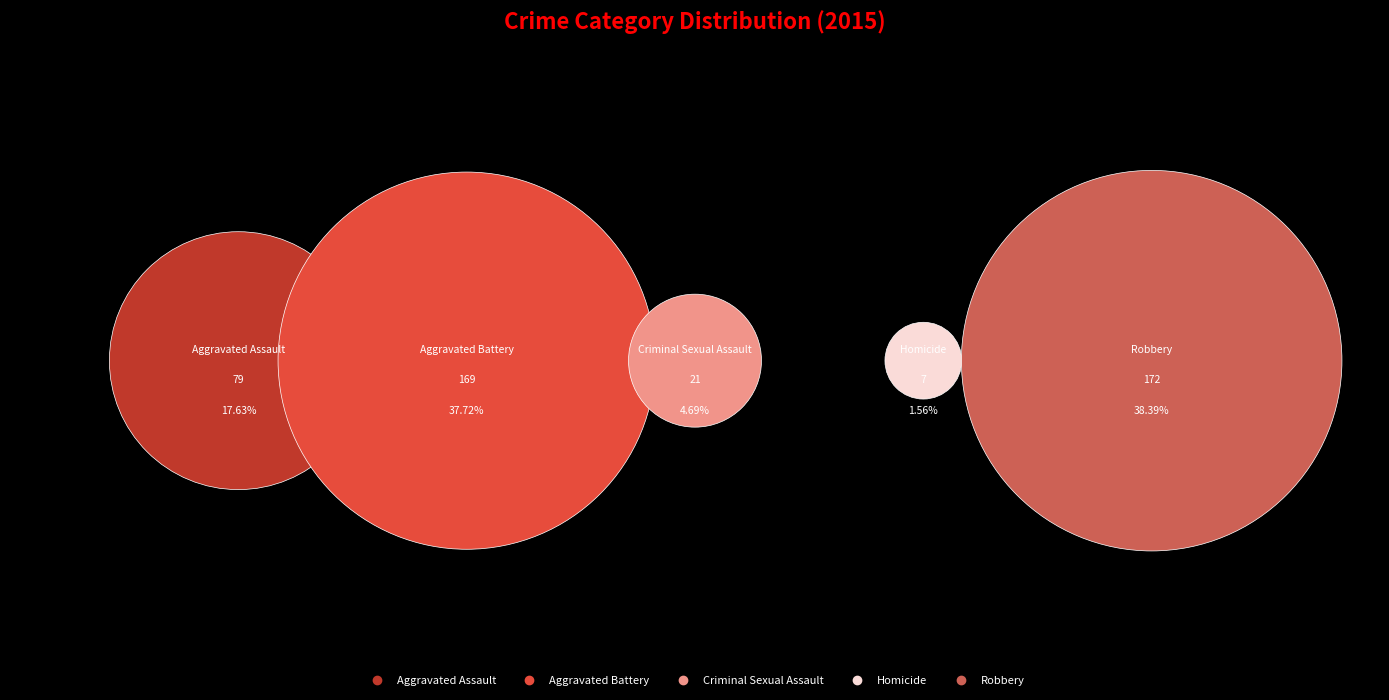

What is the change in value from Aggravated Assault to Criminal Sexual Assault?

-58